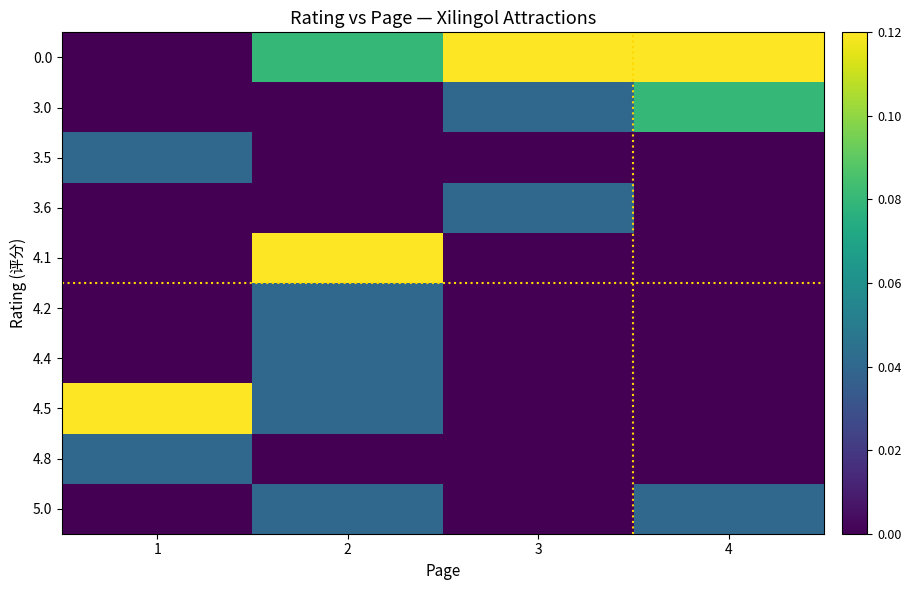

What is the maximum value shown in the chart?

0.1